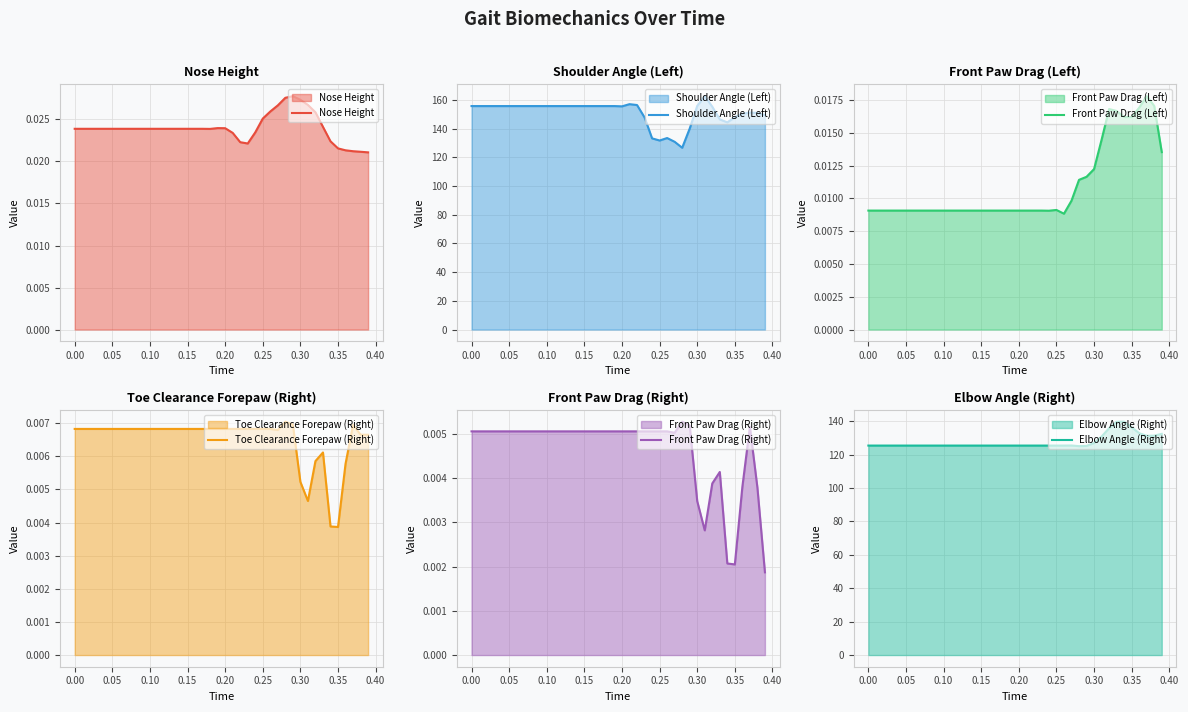

What is the highest value of the Elbow Angle (Right) series?

139.8